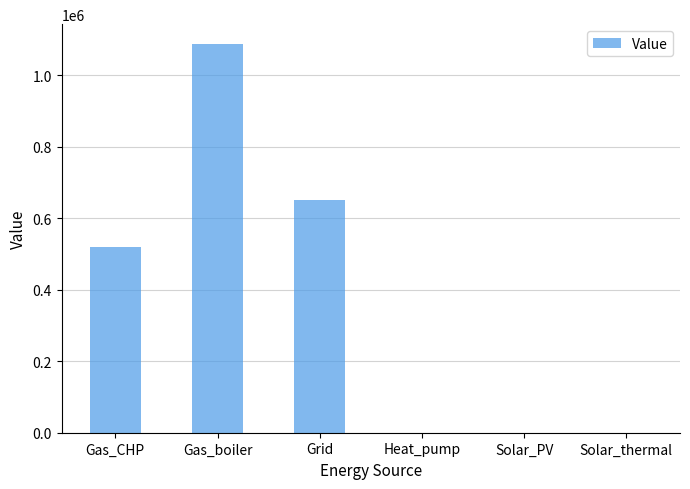

What is the change in value from Gas_boiler to Grid?

-436335.7